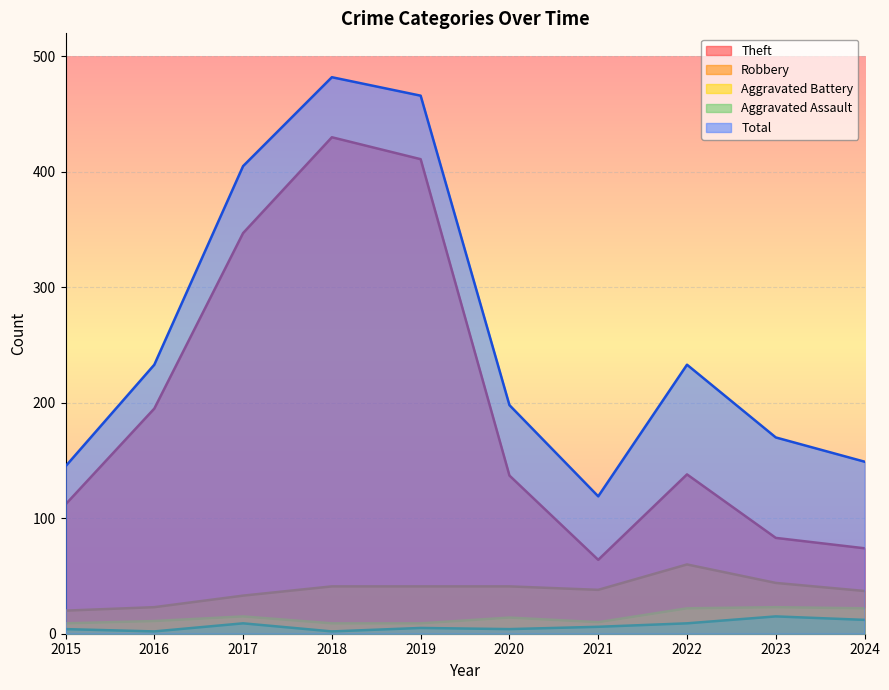

Between 2017 and 2022, which series saw the biggest shift?

Theft